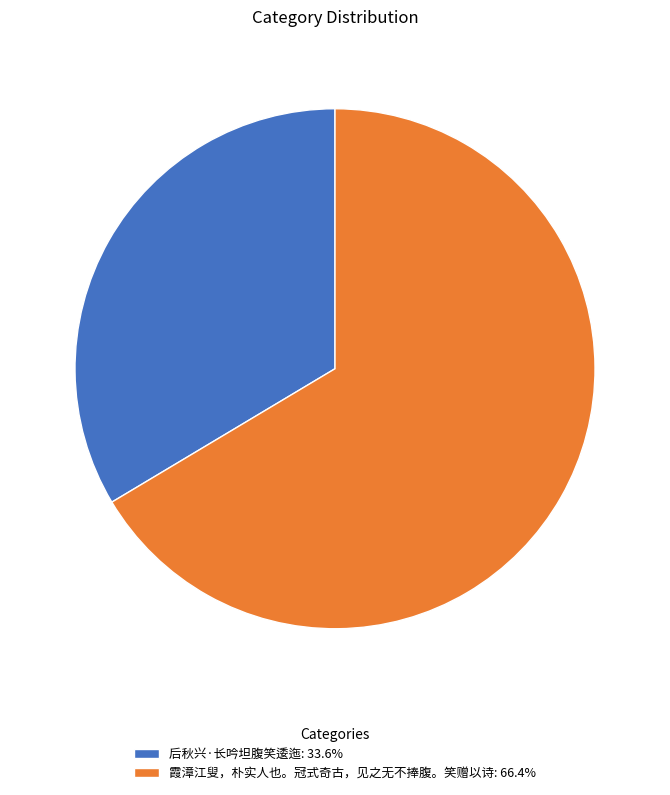

What is the majority slice?

霞漳江叟，朴实人也。冠式奇古，见之无不捧腹。笑赠以诗